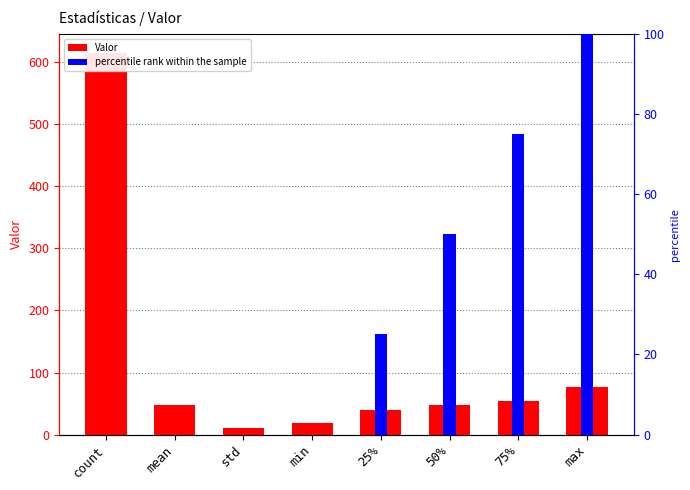

Reading left to right, what are all the values shown in this chart?

Valor: 615.0	47.4	10.1	19.0	39.0	47.0	54.0	77.0
percentile rank within the sample: 0.0	0.0	0.0	0.0	25.0	50.0	75.0	100.0